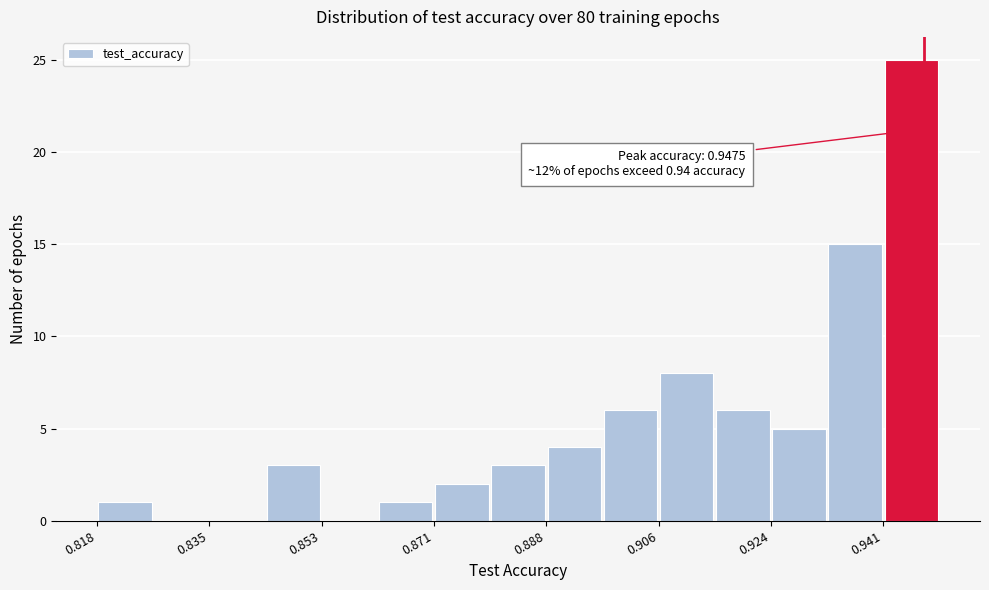

Over which range of the x-axis is the bar tallest?

0.942 to 0.950